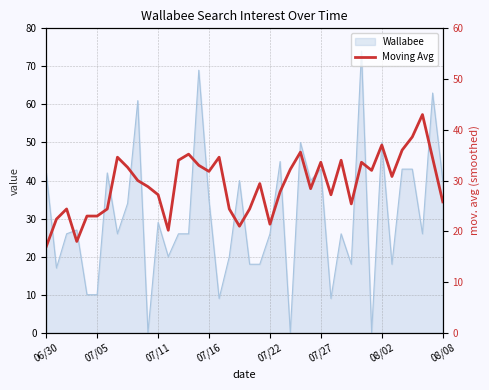

What is the difference between the maximum and minimum values?

26.0